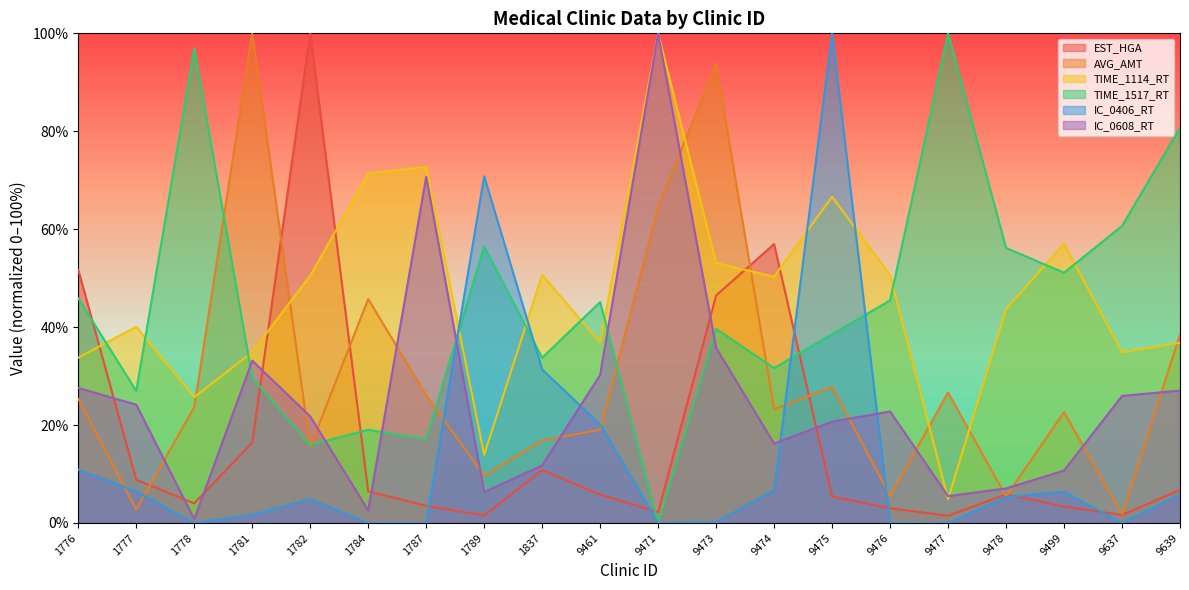

How many data points in TIME_1517_RT are above 45?

10